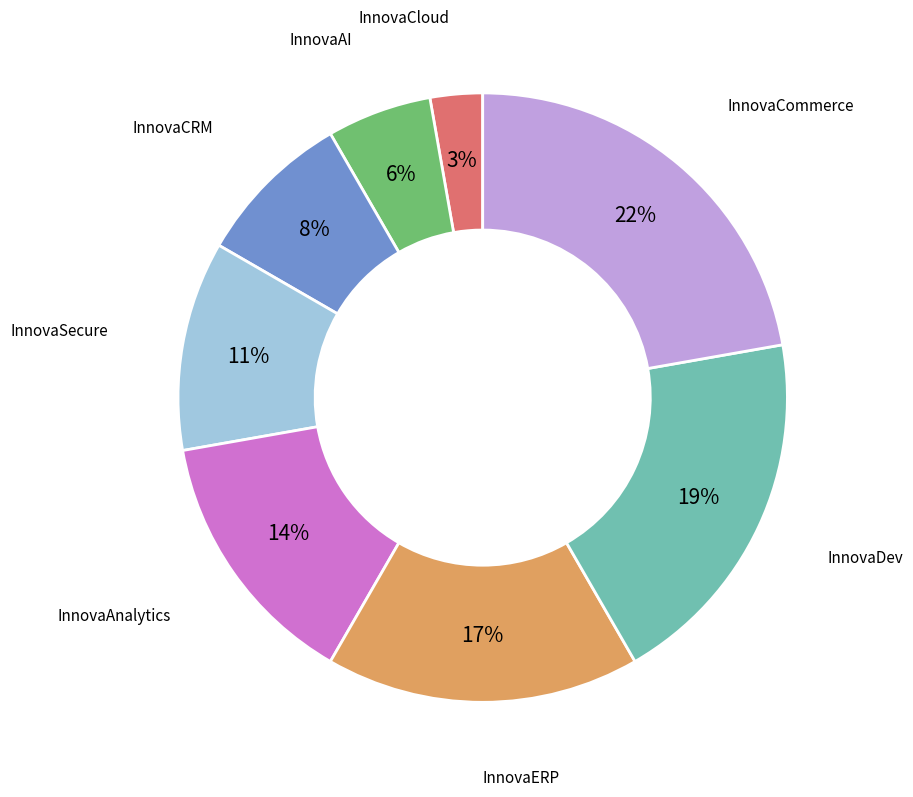

The InnovaDev slice represents 19% of the pie. True or false?

True